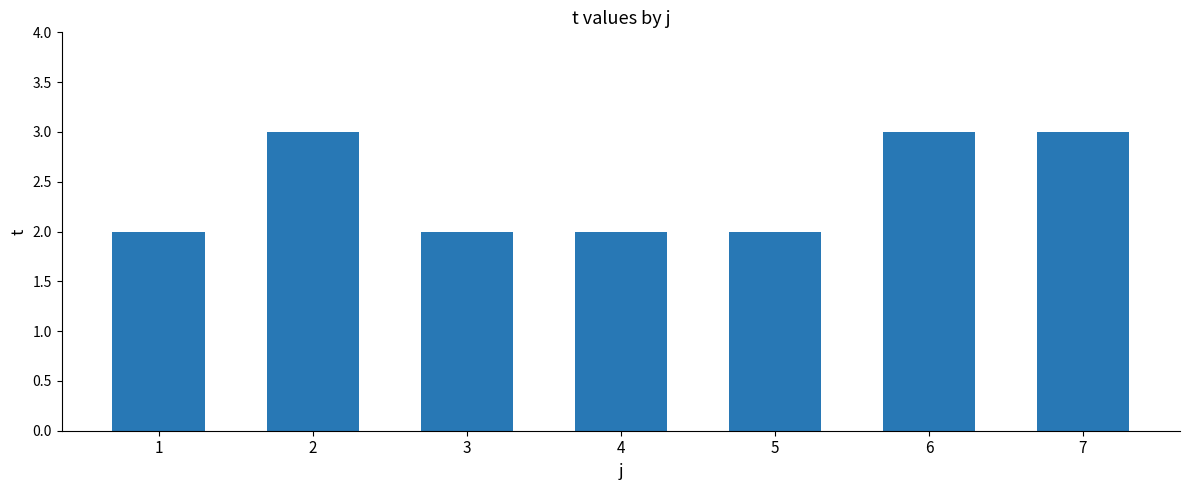

Count the number of categories in the chart.

7